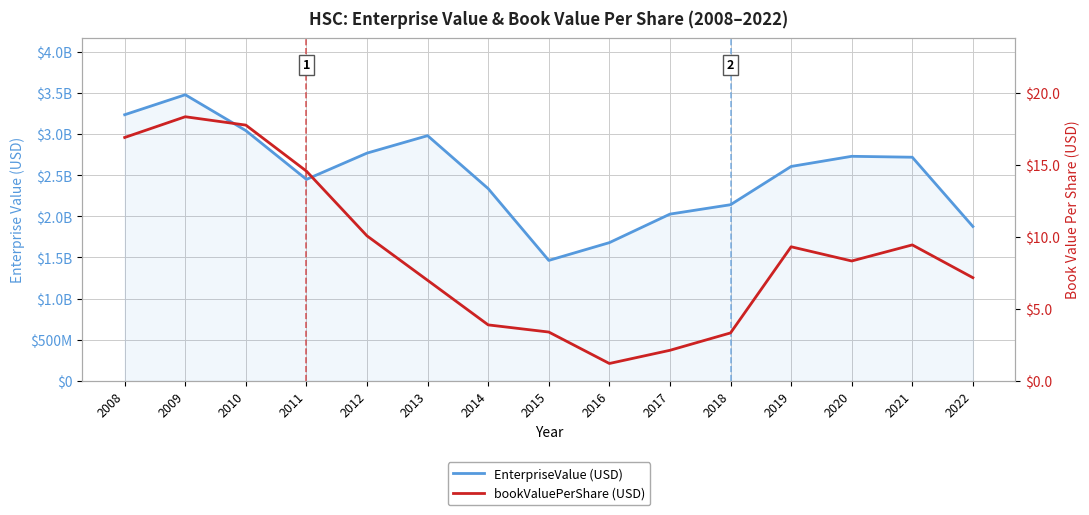

What is the difference between the maximum and minimum values in the bookValuePerShare series?

17.2